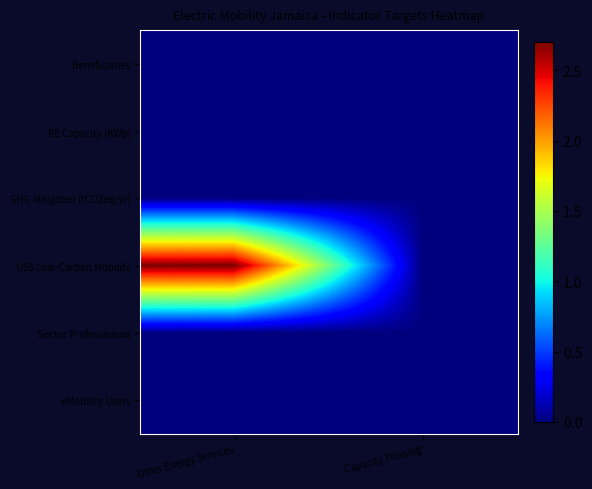

Which label corresponds to the largest value in the chart?

Other Energy Services